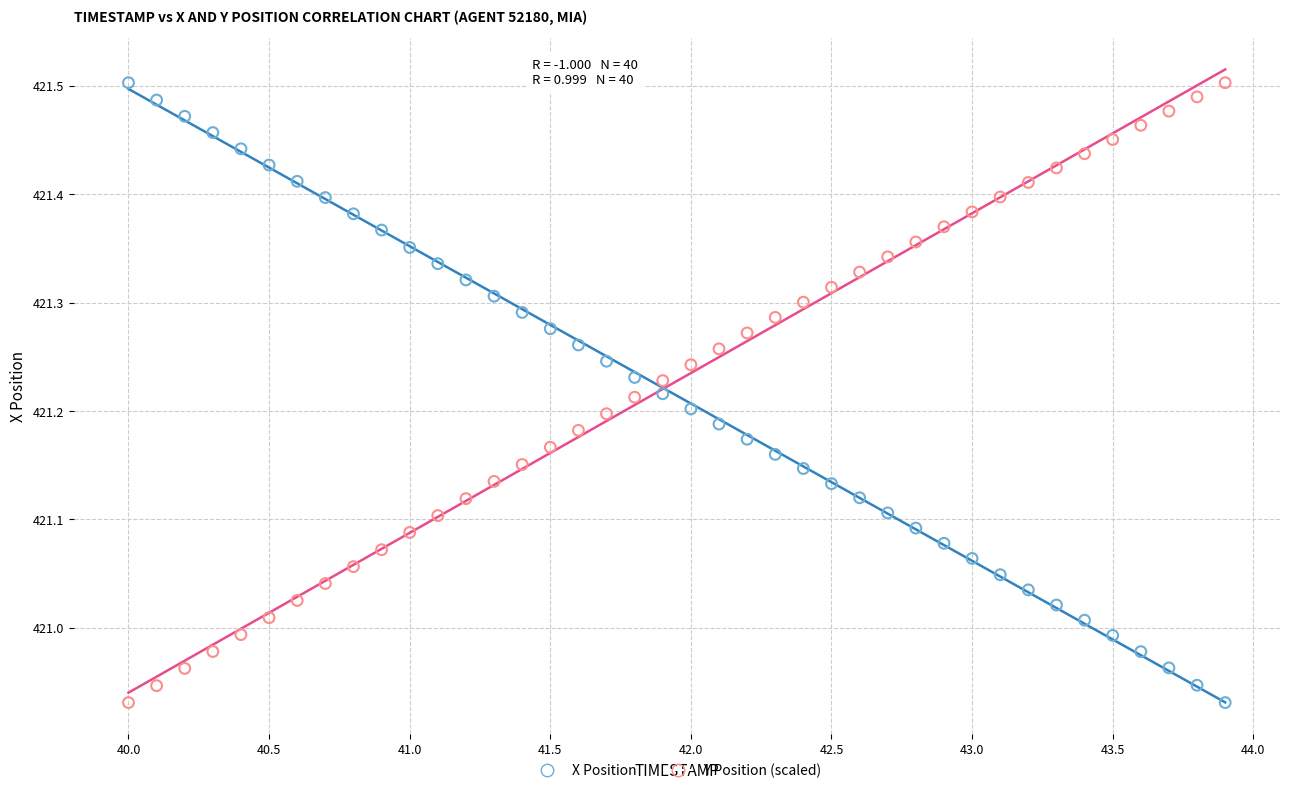

Across all data points, what is the range of Y values (max minus min)?

0.6